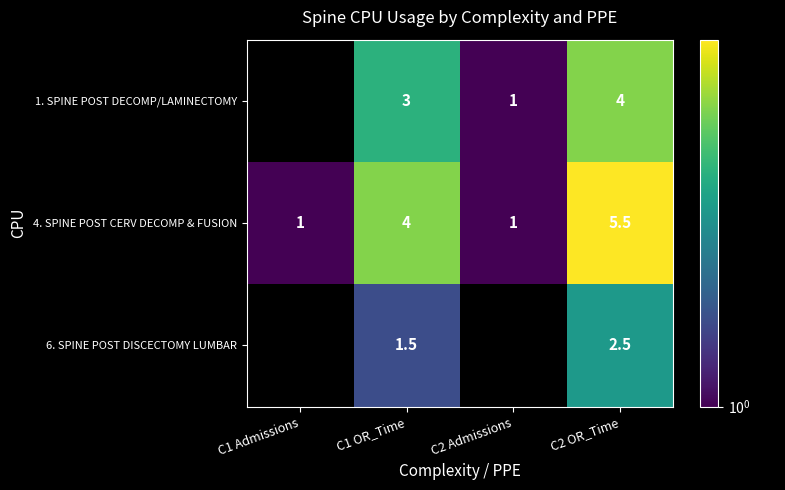

What is the difference between the second highest and minimum values in the 4. SPINE POST CERV DECOMP & FUSION series?

3.0